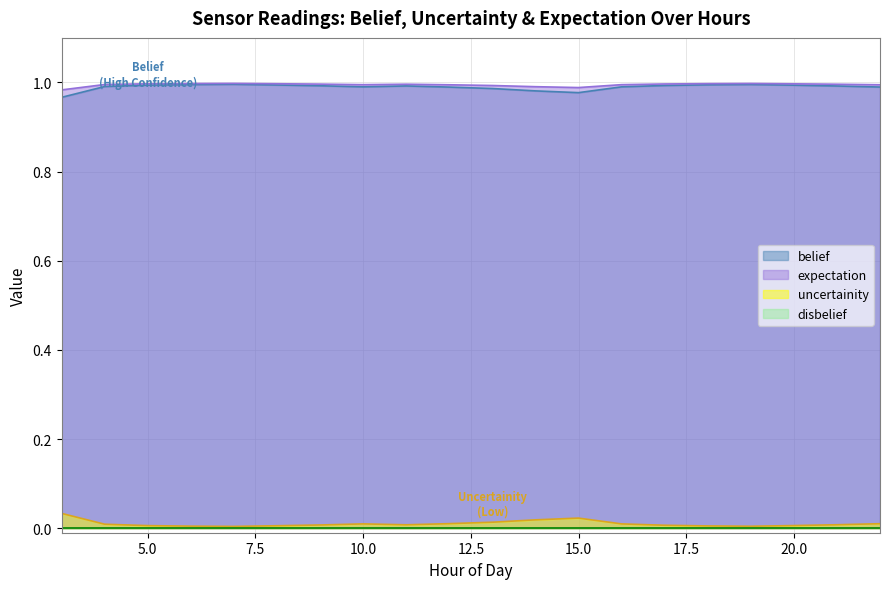

True or false: belief has more than 1 points higher than both neighbors.

True